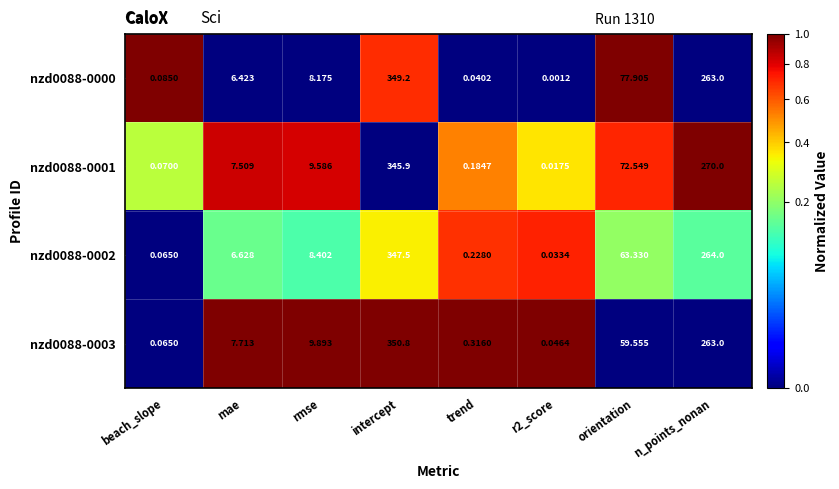

Which category has the highest value in the nzd0088-0001 series?

intercept